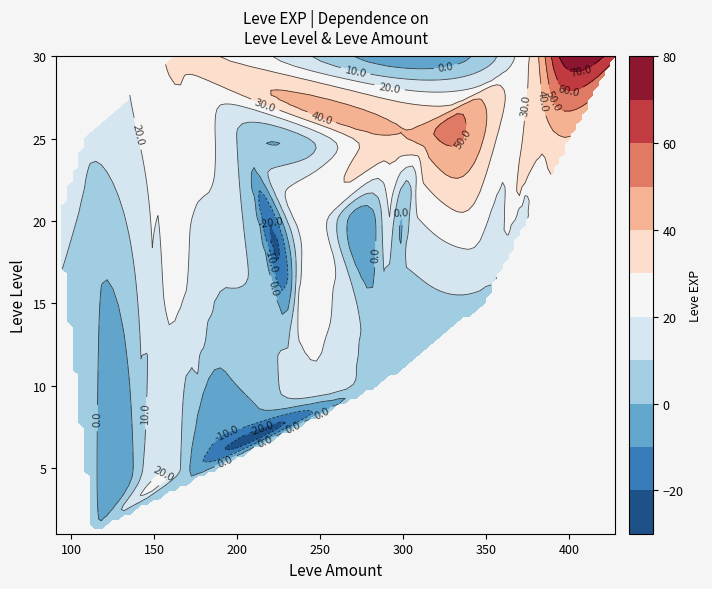

The value of 15 at 170 is 7. True or false?

True